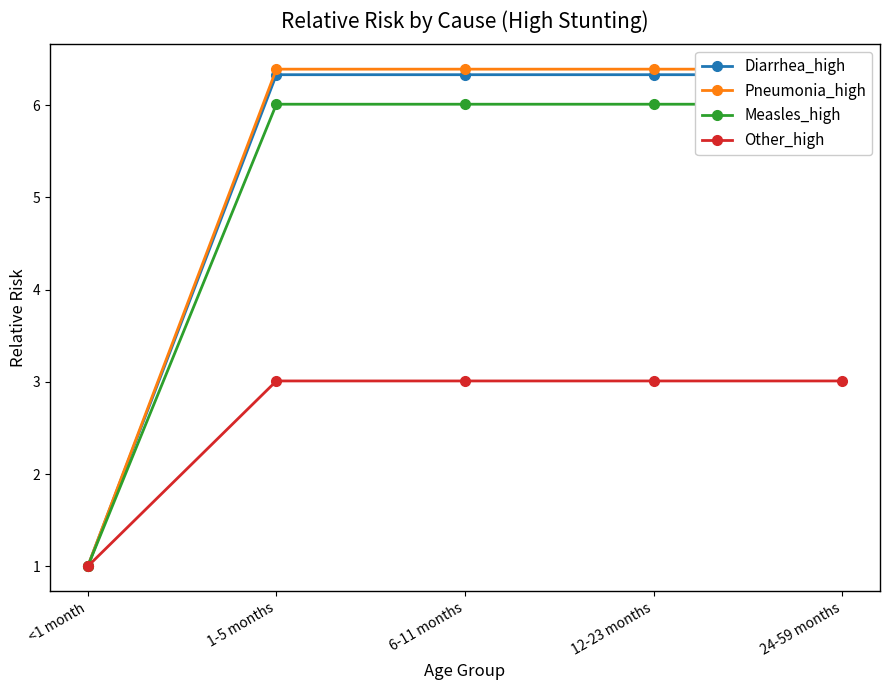

What position from the right is 12-23 months?

2